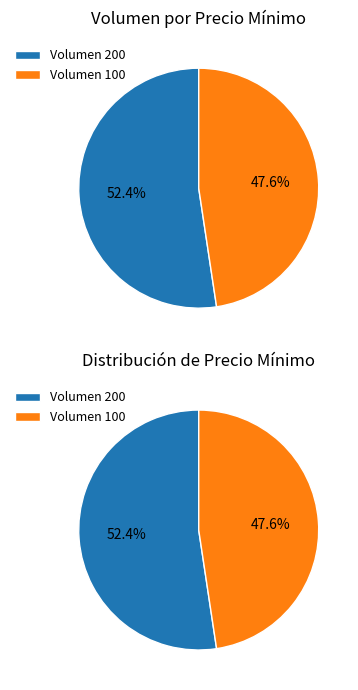

What is the smallest slice in the pie chart?

100